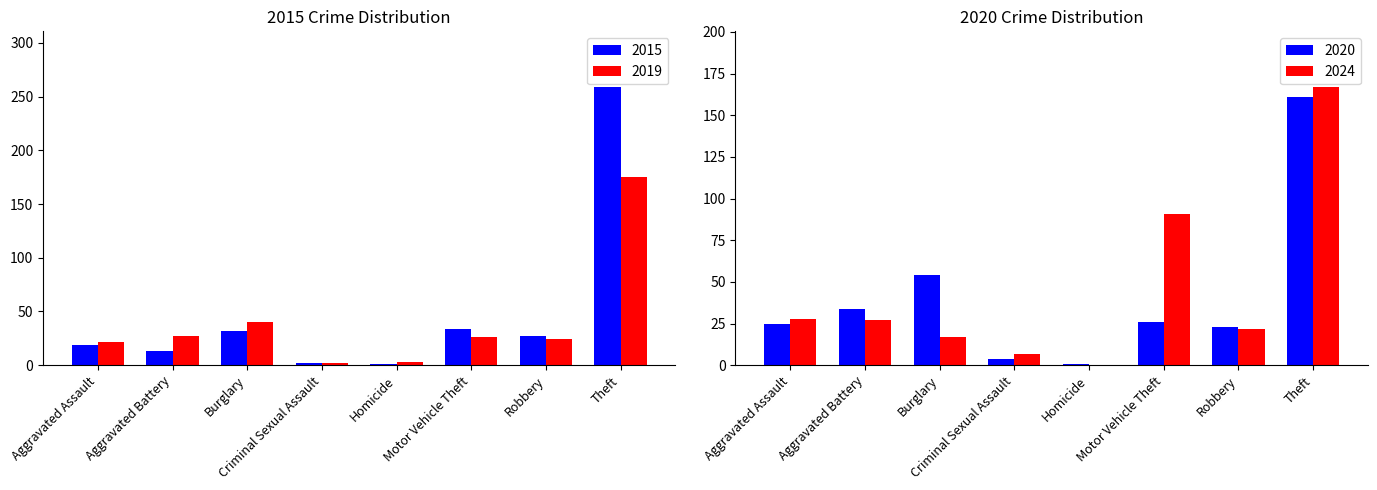

What is the minimum value for 2019?

2